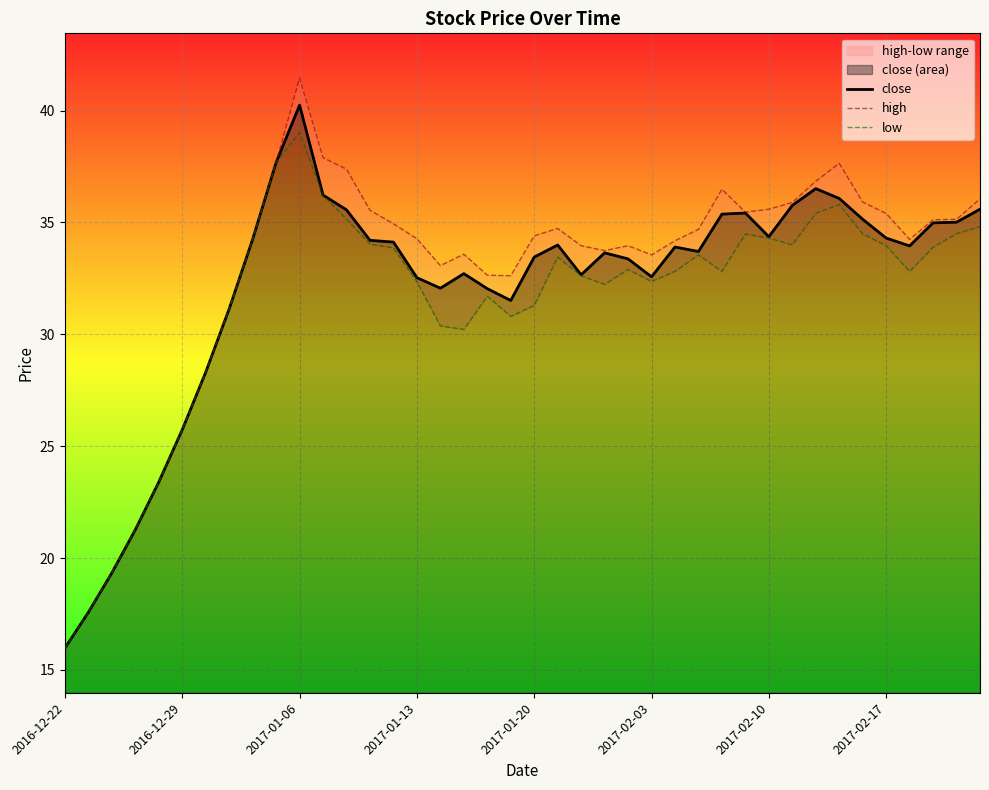

At 19, list the series in order from smallest to largest.

low, close, high